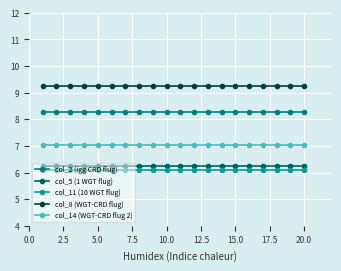

True or false: col_5 (1 WGT flug) and col_14 (WGT-CRD flug 2) intersect in this chart.

False